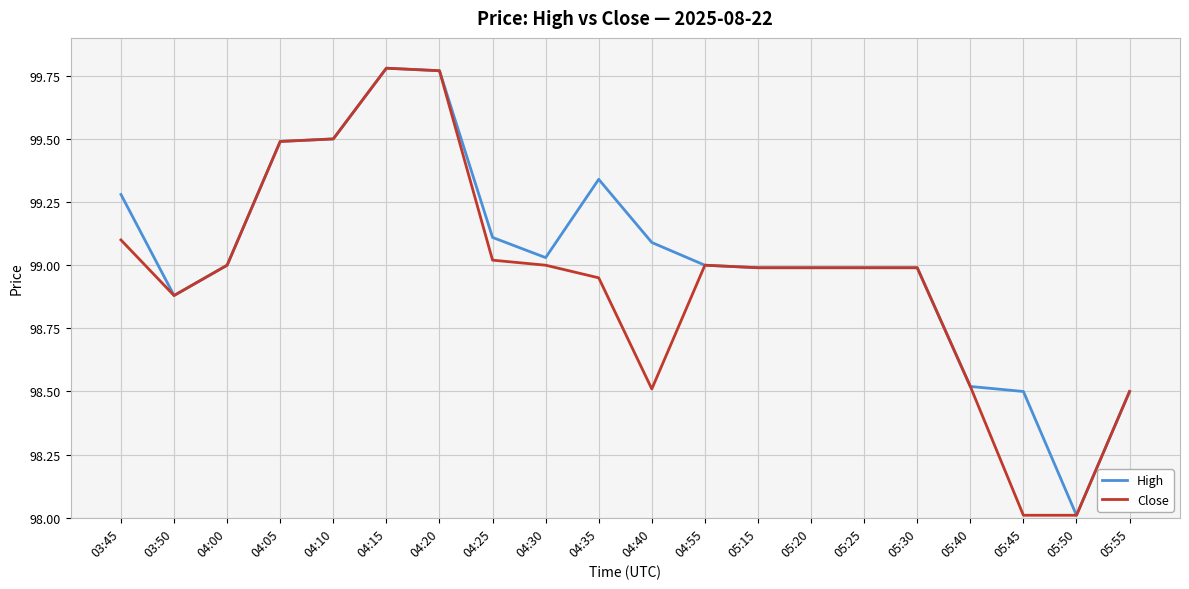

Is the value of Close at 04:35 greater than the value of High at 04:25?

No